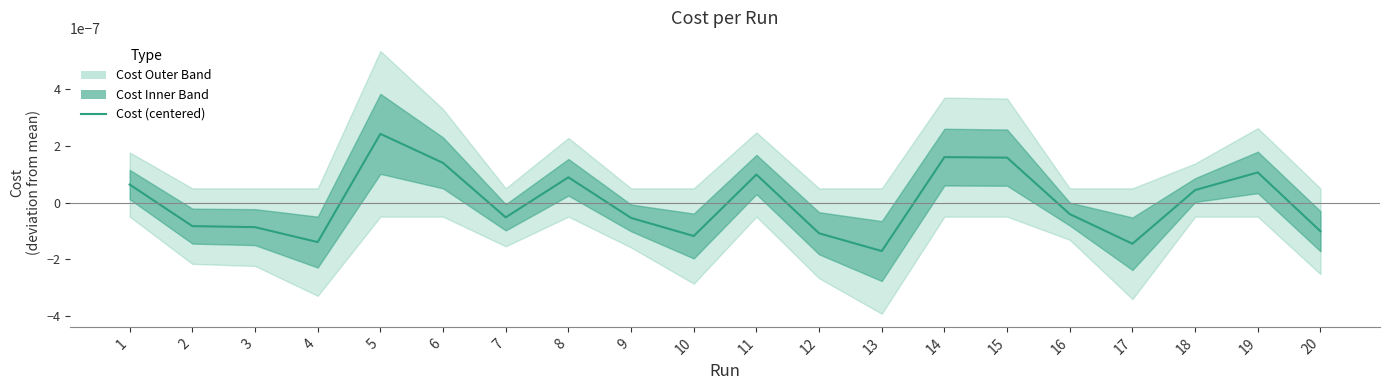

List the labels in order of value, largest first.

5, 14, 15, 6, 19, 11, 8, 1, 18, 16, 7, 9, 2, 3, 20, 12, 10, 4, 17, 13